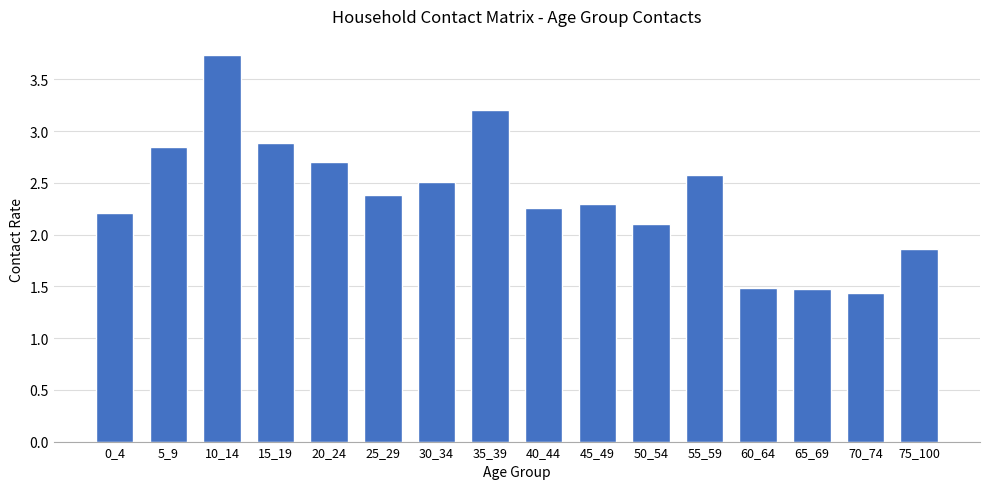

What is the minimum value shown in the chart?

1.4